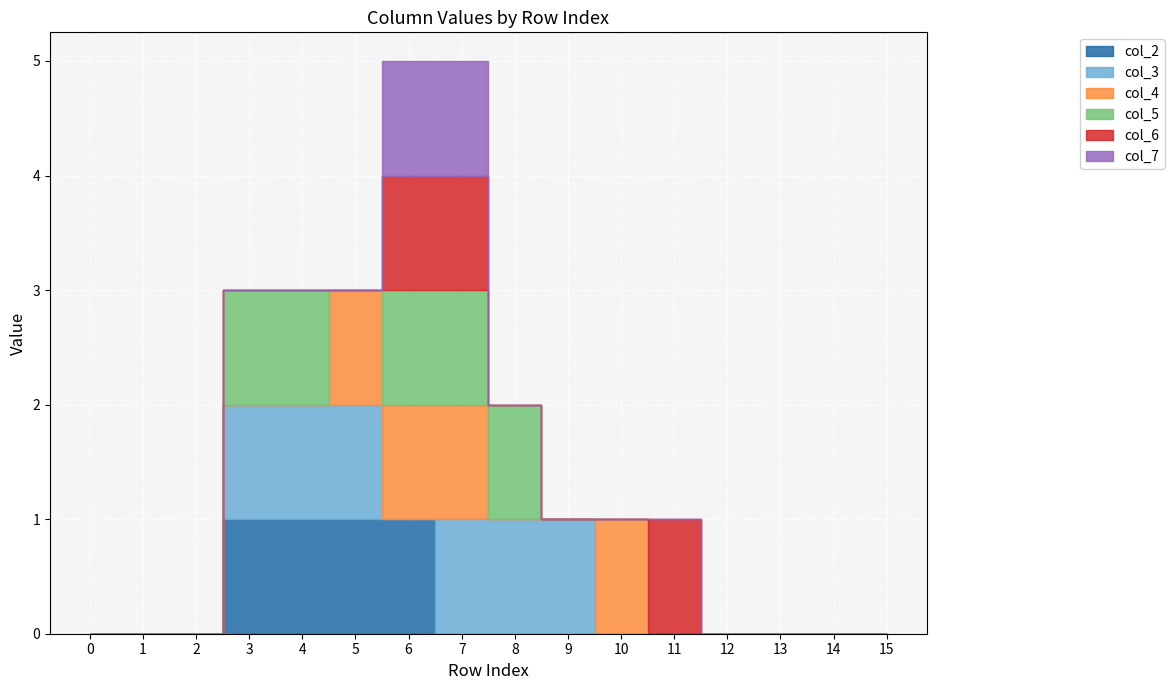

What is the spread (max minus min) of values at 4?

1